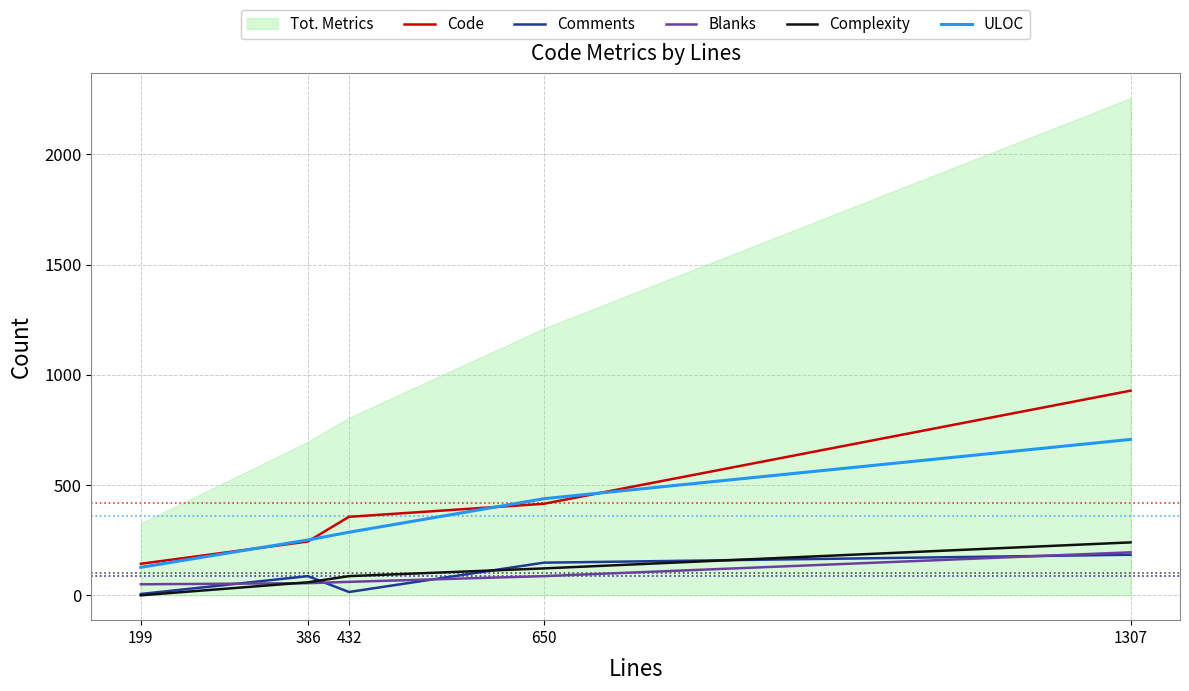

What is the difference between the maximum and minimum values in the ULOC series?

580